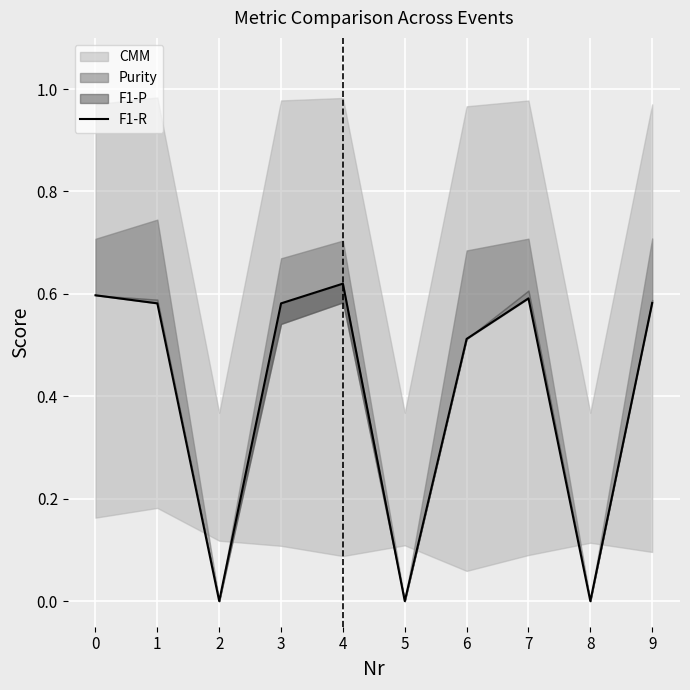

How many points are lower than both their immediate neighbors (excluding endpoints)?

3